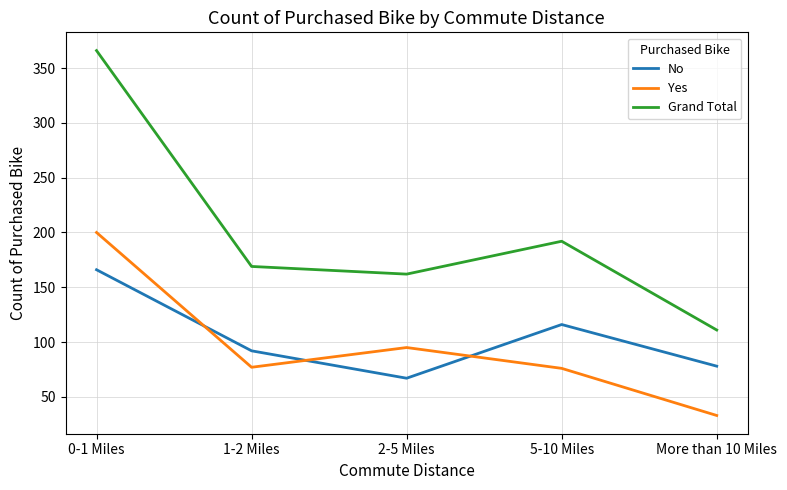

What is the difference between the Yes values at More than 10 Miles and 1-2 Miles?

44